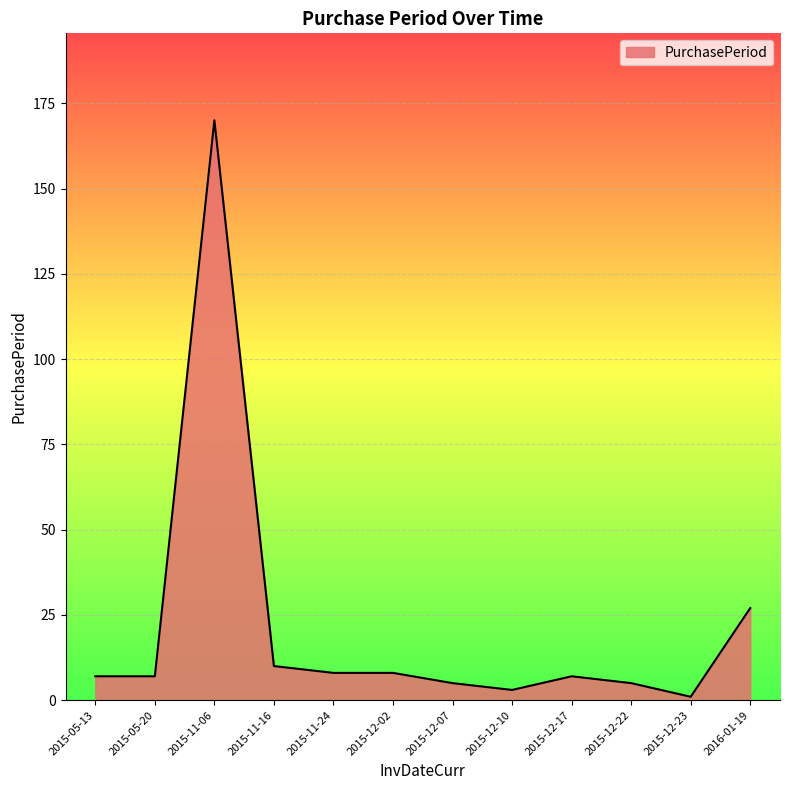

At which category does the chart reach its minimum across all series?

2015-12-23